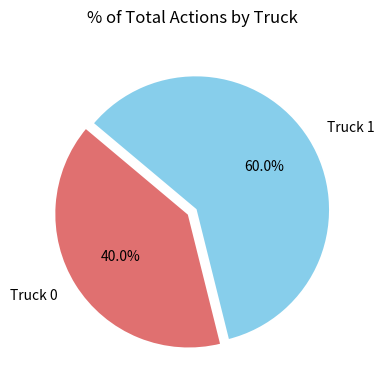

Rank the categories by value from lowest to highest.

Truck 0, Truck 1